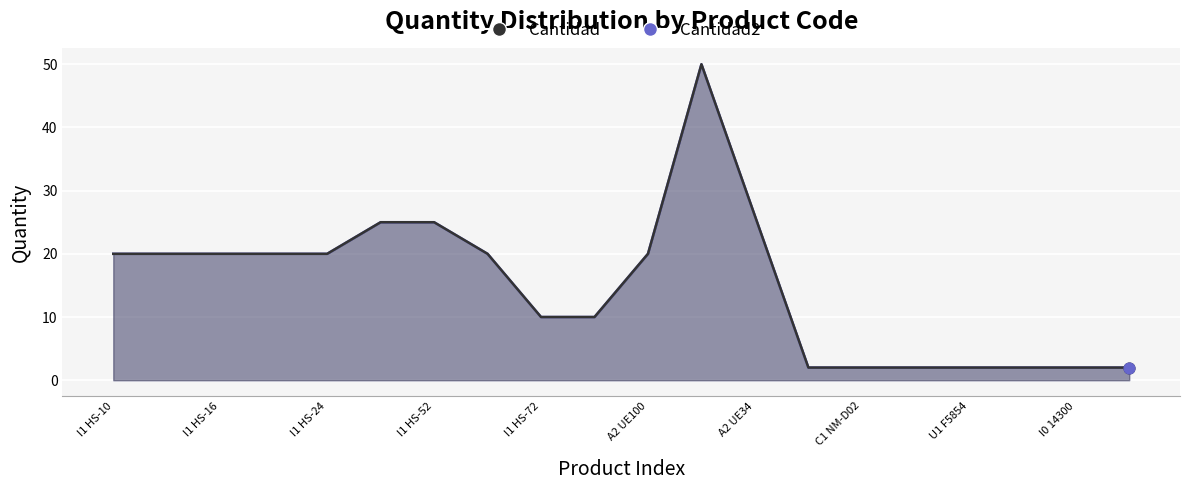

Which series has the largest Y range (max minus min)?

Cantidad